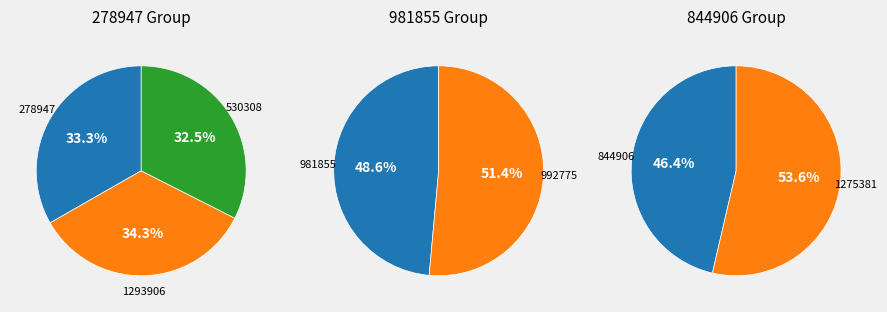

Does 981855 account for over 50% of the chart?

No